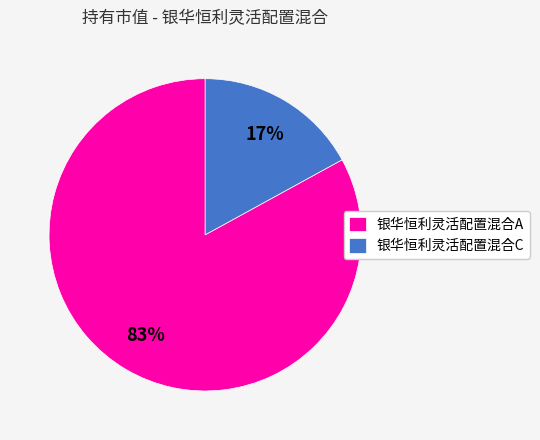

Rank the categories by value from lowest to highest.

银华恒利灵活配置混合C, 银华恒利灵活配置混合A